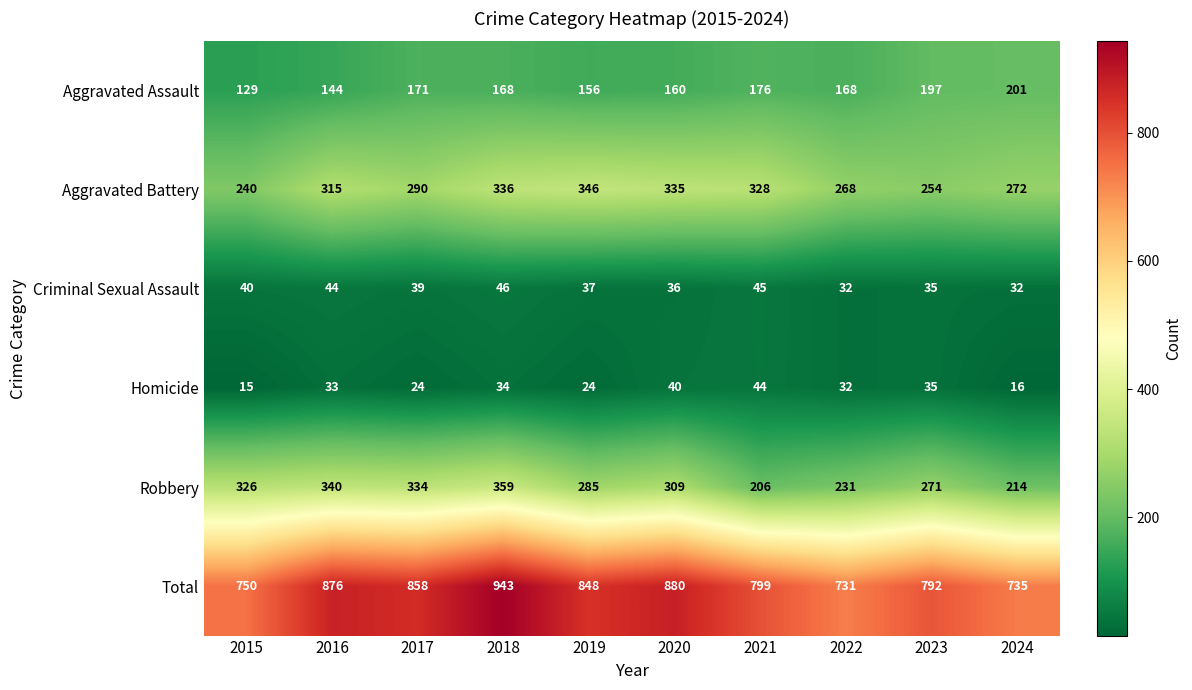

What is the difference between the second highest and second lowest values in the Aggravated Assault series?

53